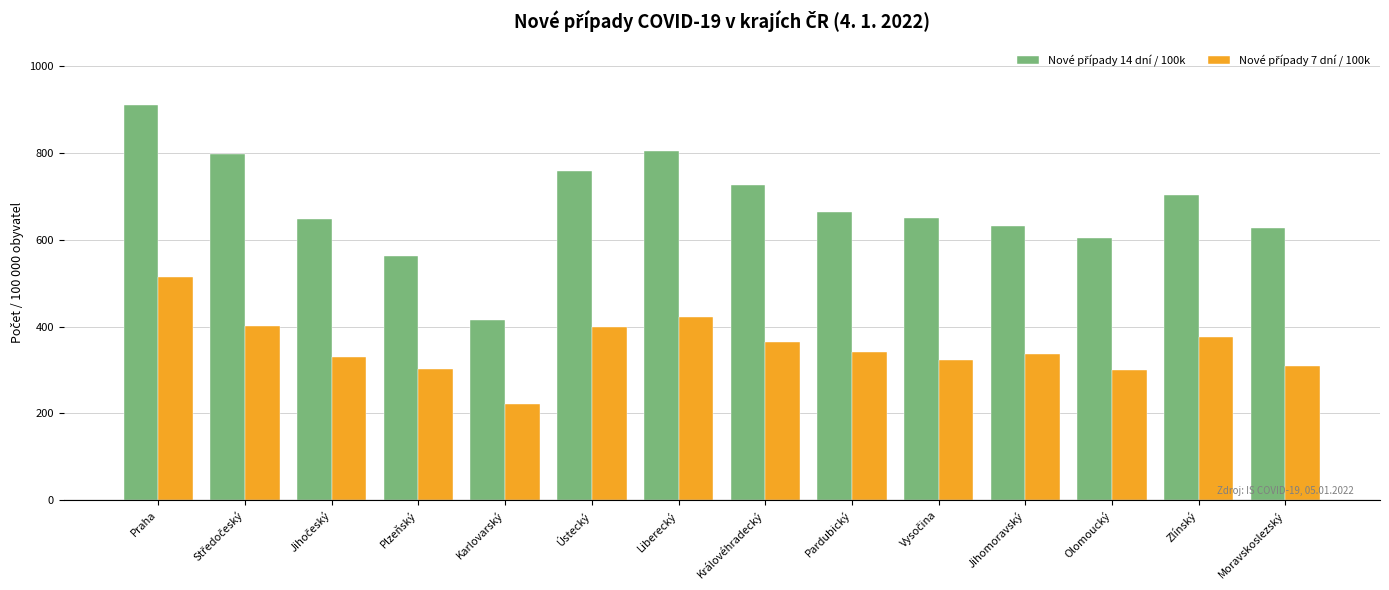

How many distinct data groups are displayed?

2